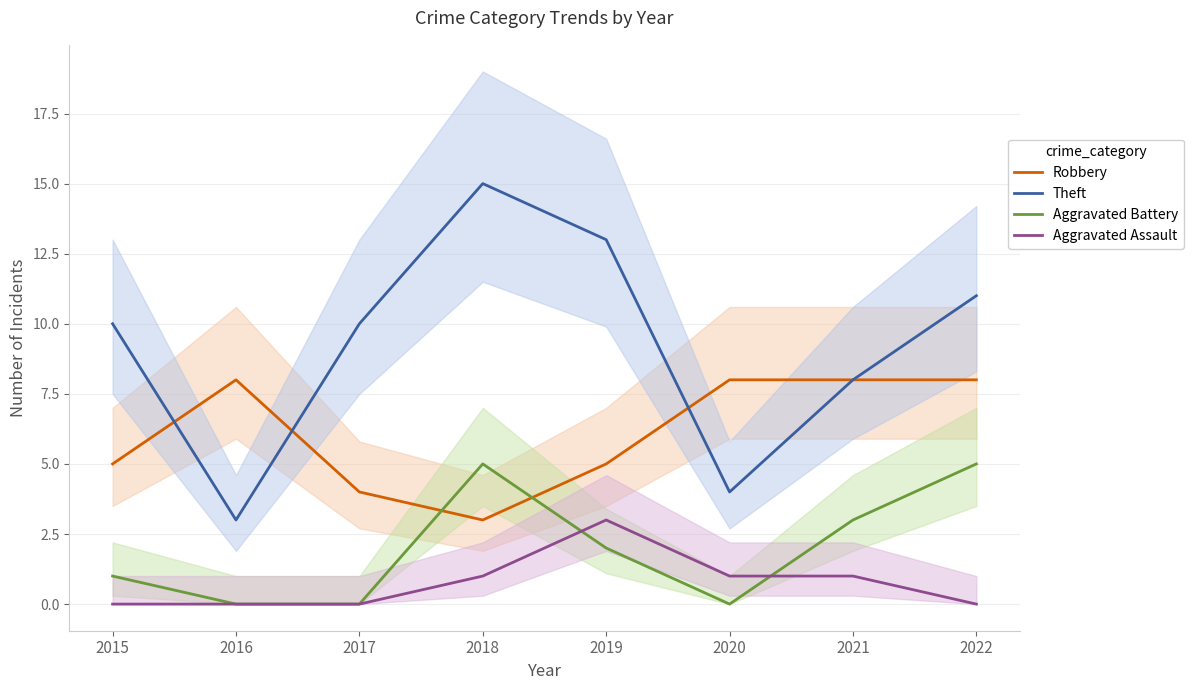

Is this an area chart (filled region under the line)?

No